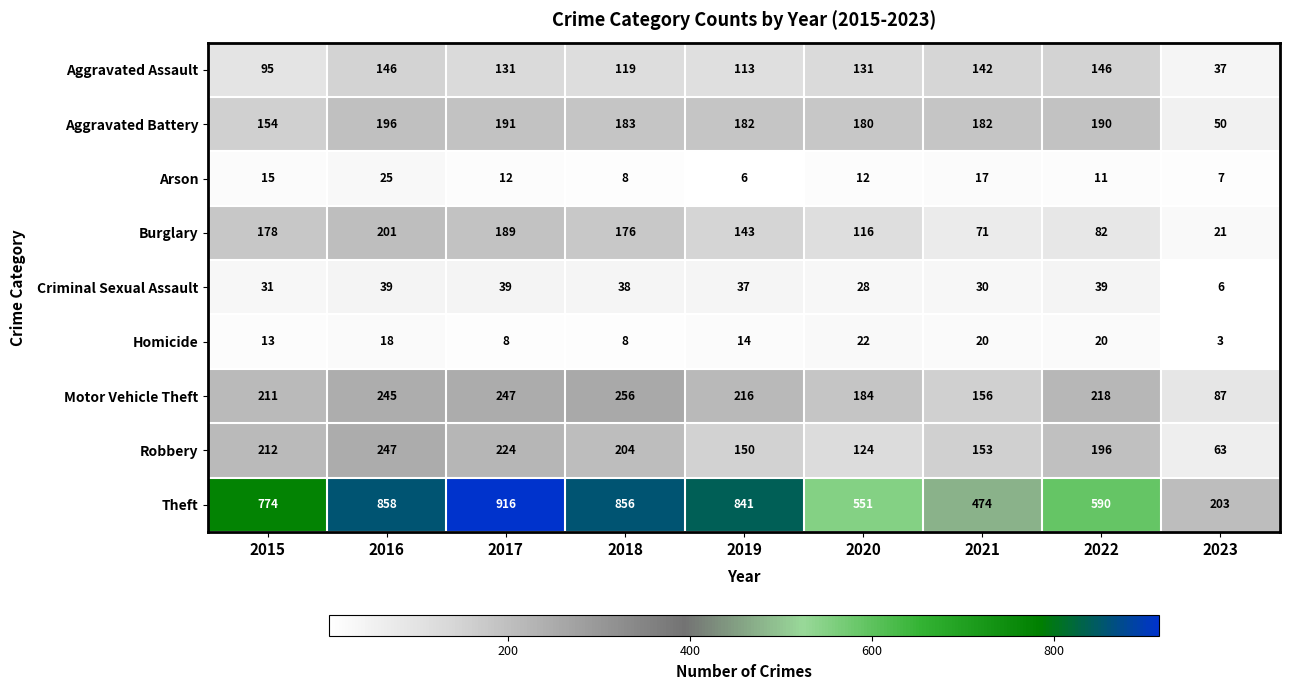

What is the maximum value shown in the chart?

916